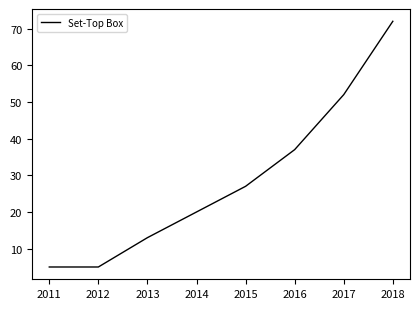

Approximately how many times larger is the value at 2014 compared to 2013?

1.5